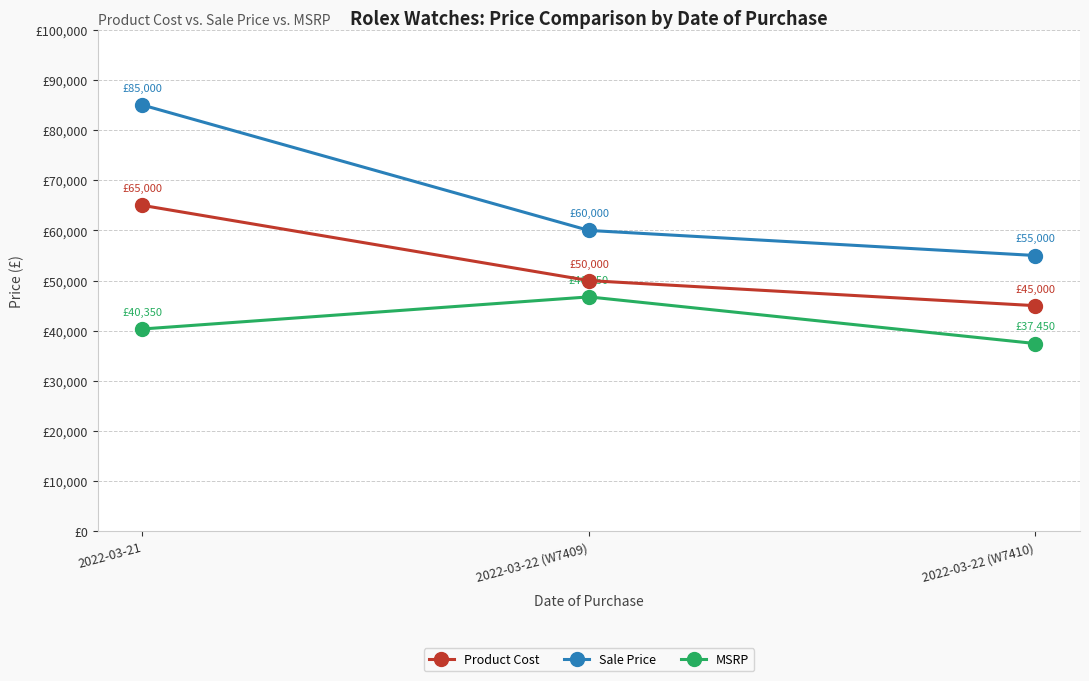

Rank the categories by Product Cost value from lowest to highest.

2022-03-22 (W7410), 2022-03-22 (W7409), 2022-03-21